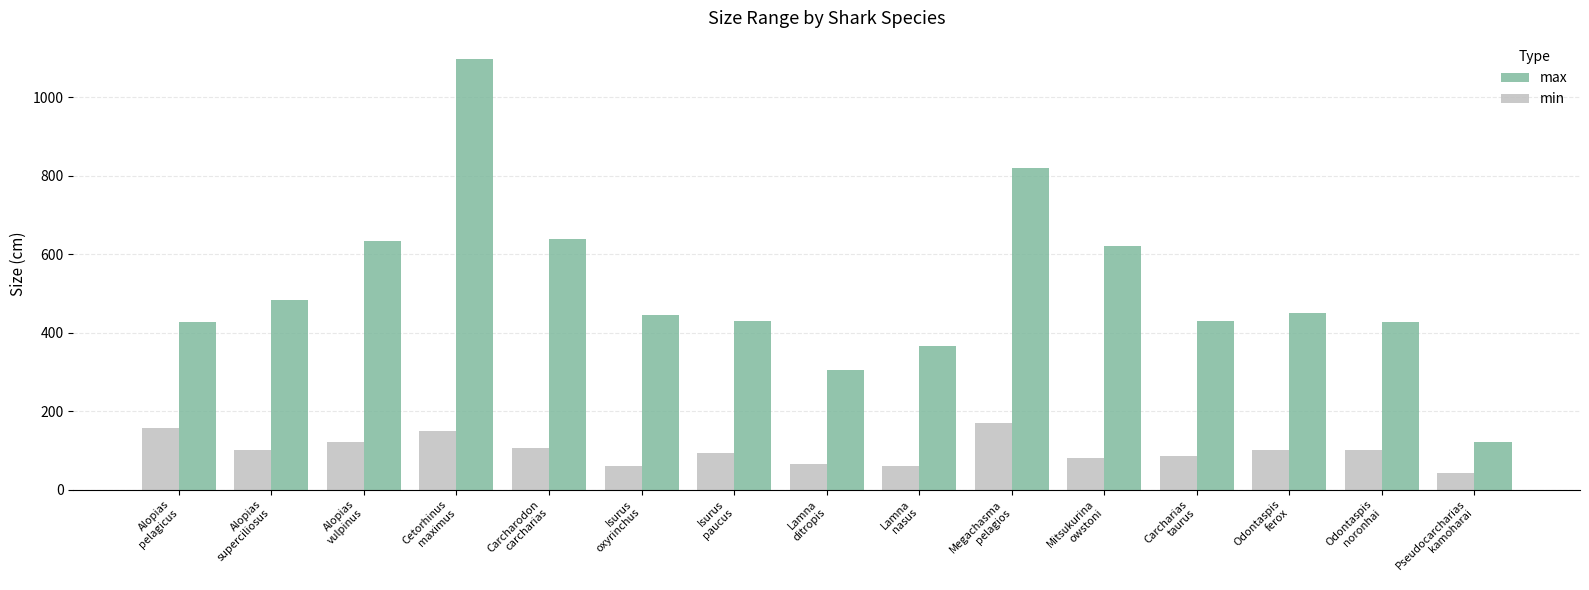

Between Cetorhinus
maximus and Carcharias
taurus, which series saw the biggest shift?

max